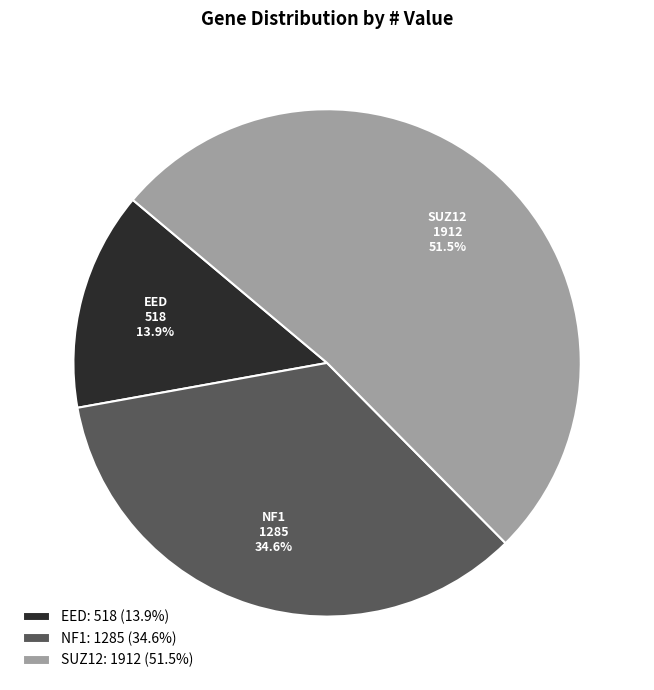

What is the smallest slice in the pie chart?

EED